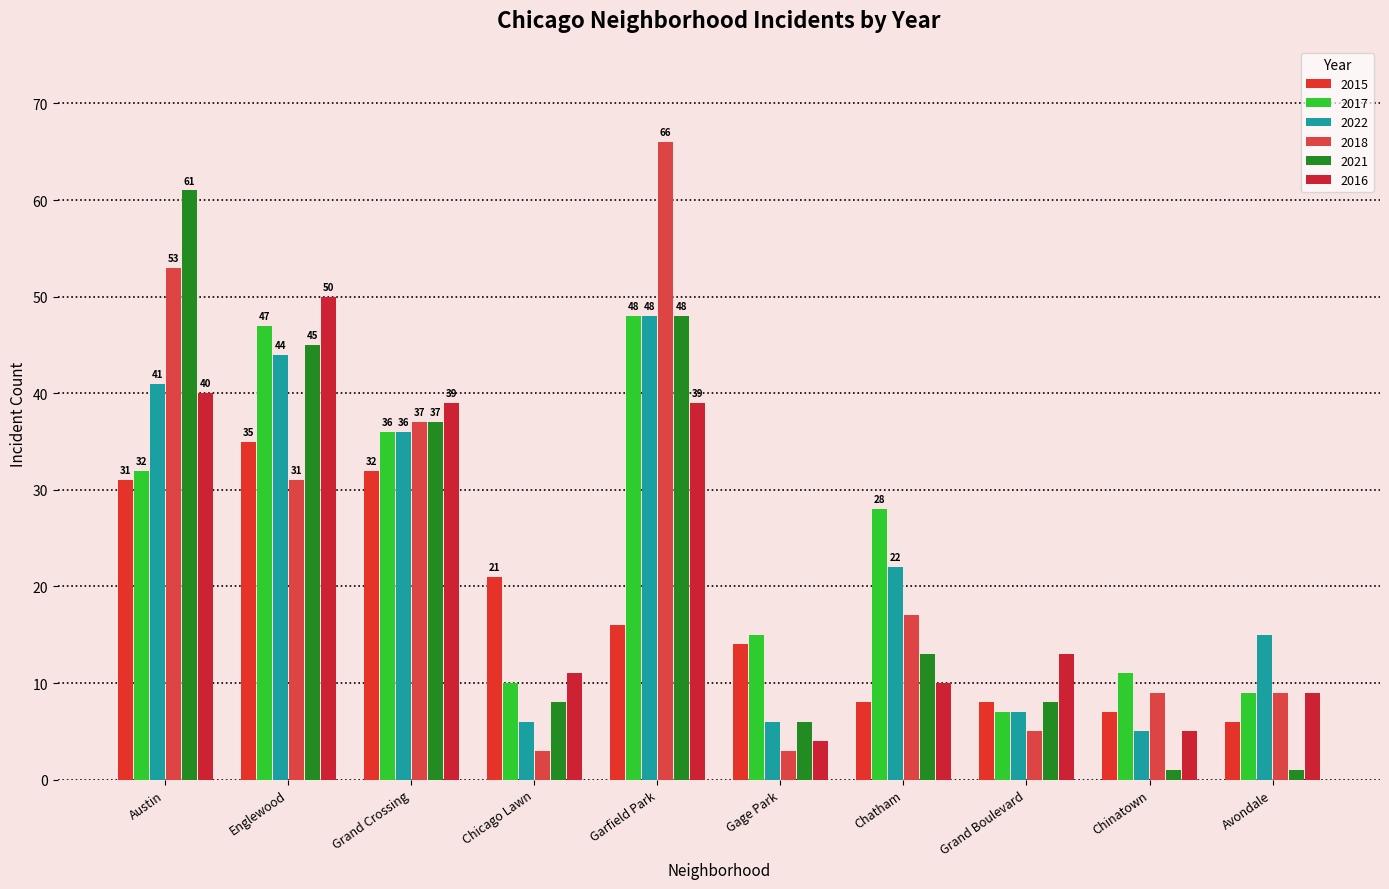

What is the label of the 10th bar from the right?

Austin